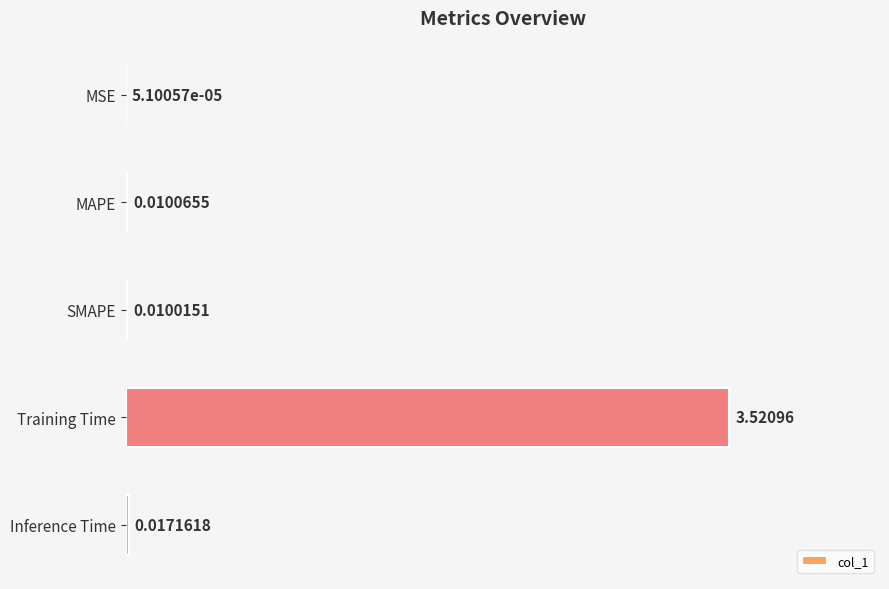

Where is the data nearest to the value 1?

Inference Time